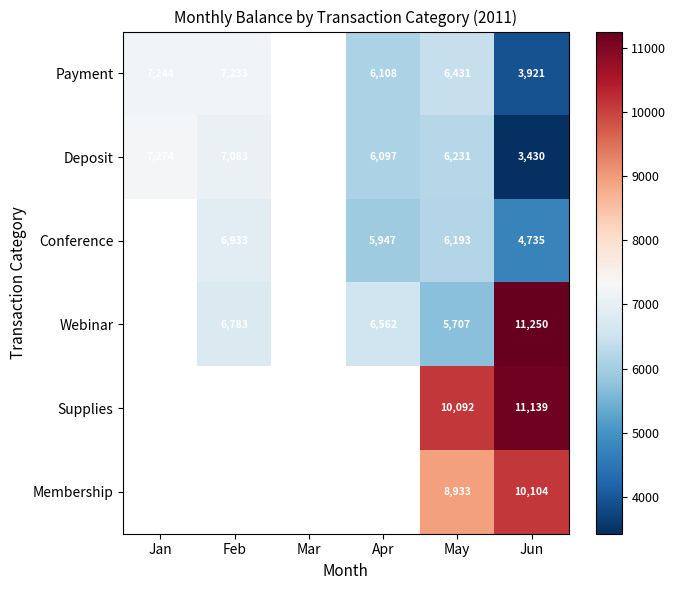

Is the value of Deposit at Feb greater than the value of Webinar at Apr?

Yes